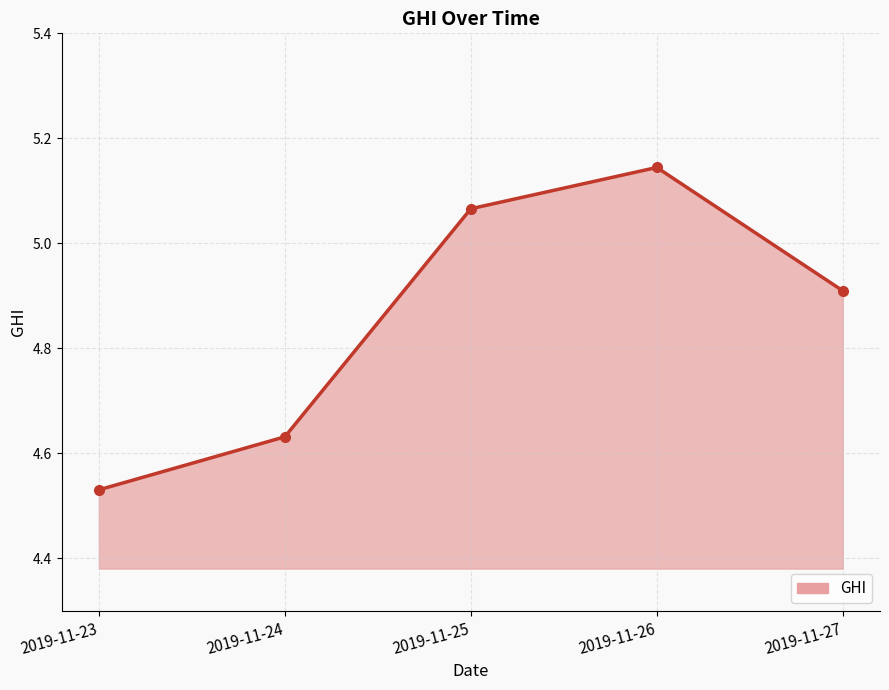

Count the values in the range 4 to 5.

3